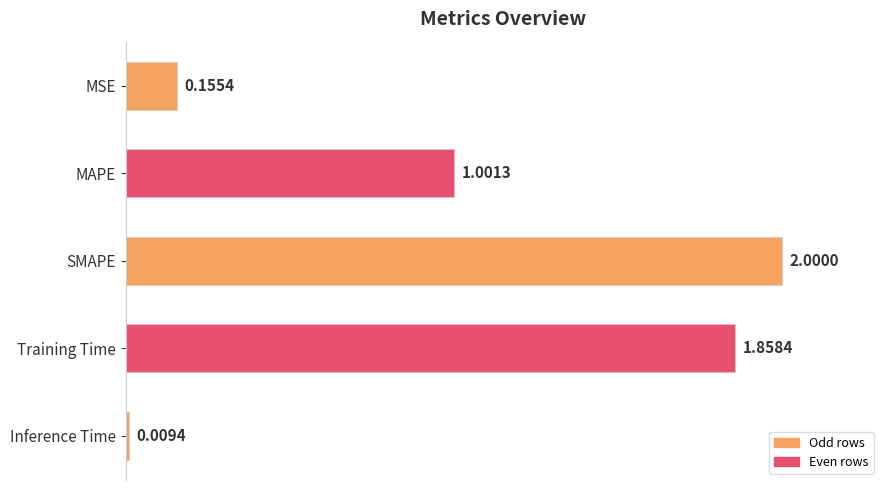

How many bars are there in total?

5